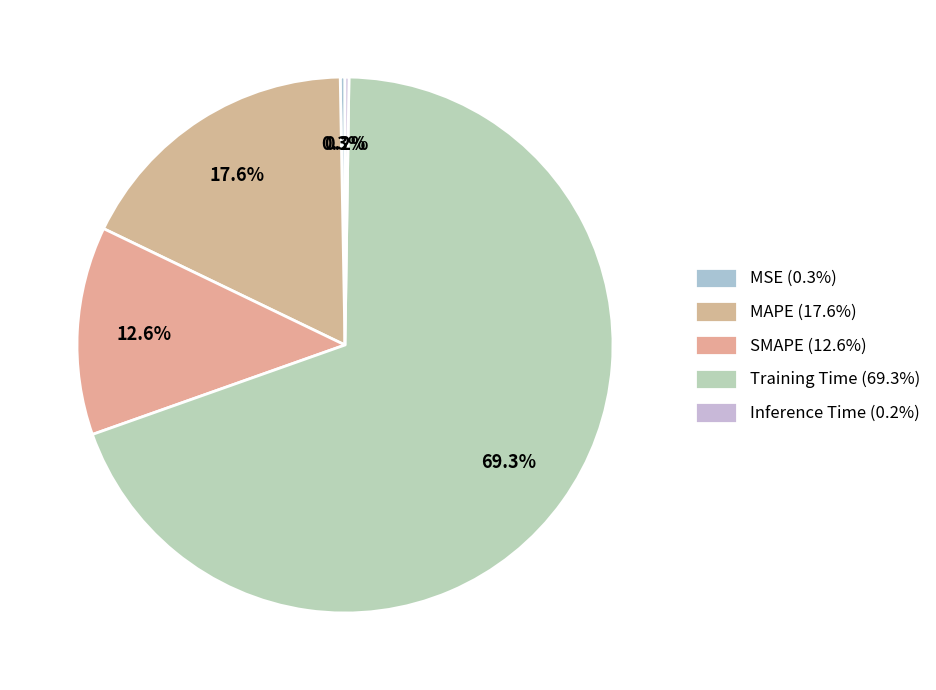

How many segments does this pie chart have?

5